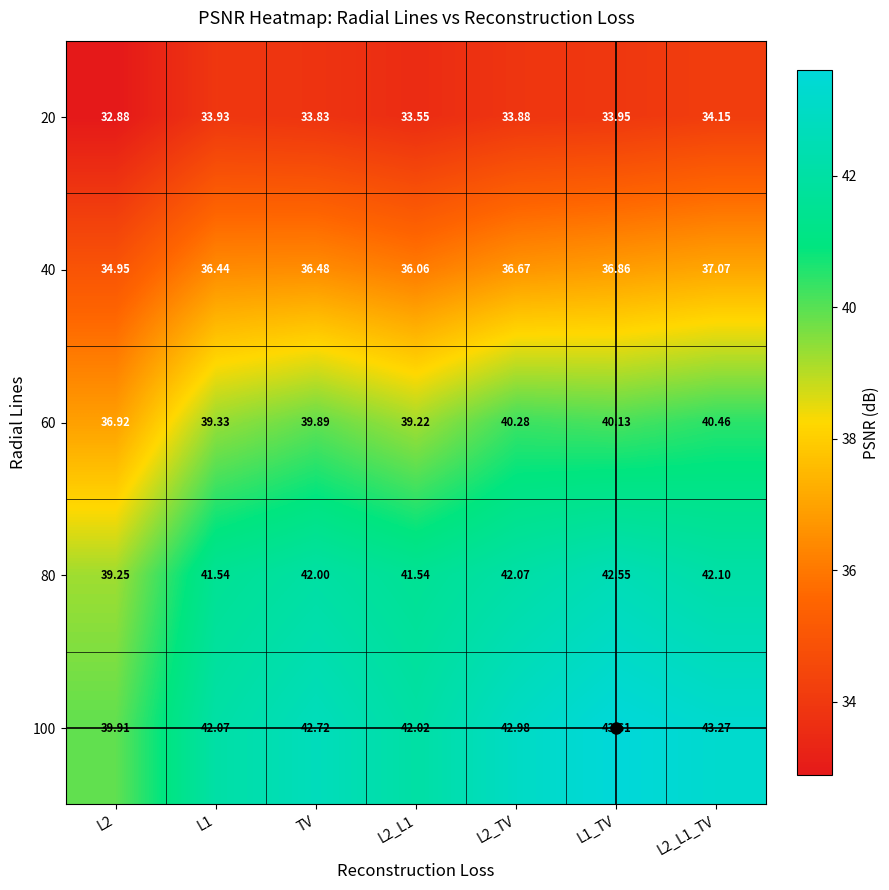

Is the value of 100 at L2_L1 greater than the value of 40 at L2_L1_TV?

Yes